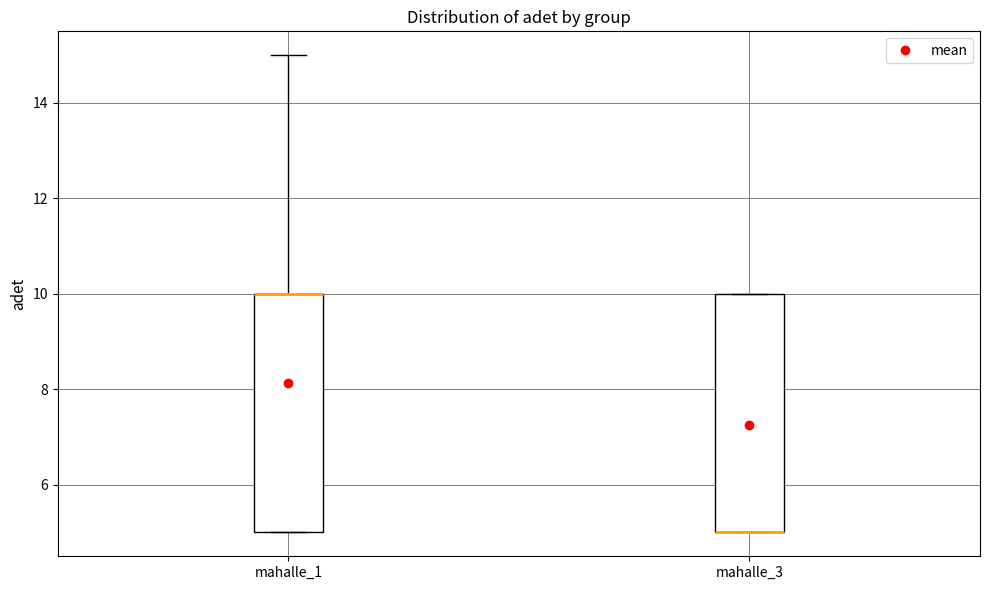

Where is the lower edge of the box for mahalle_3 on the y-axis? The values are not printed on the chart, so give them approximately, as read against the axis.

5